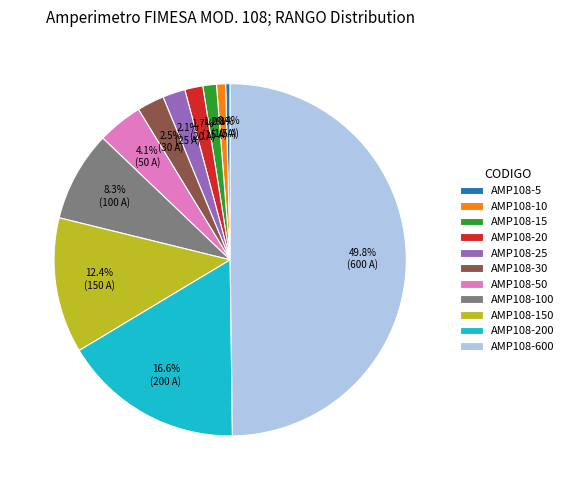

To the nearest percent, what percentage of the pie is AMP108-25?

2%